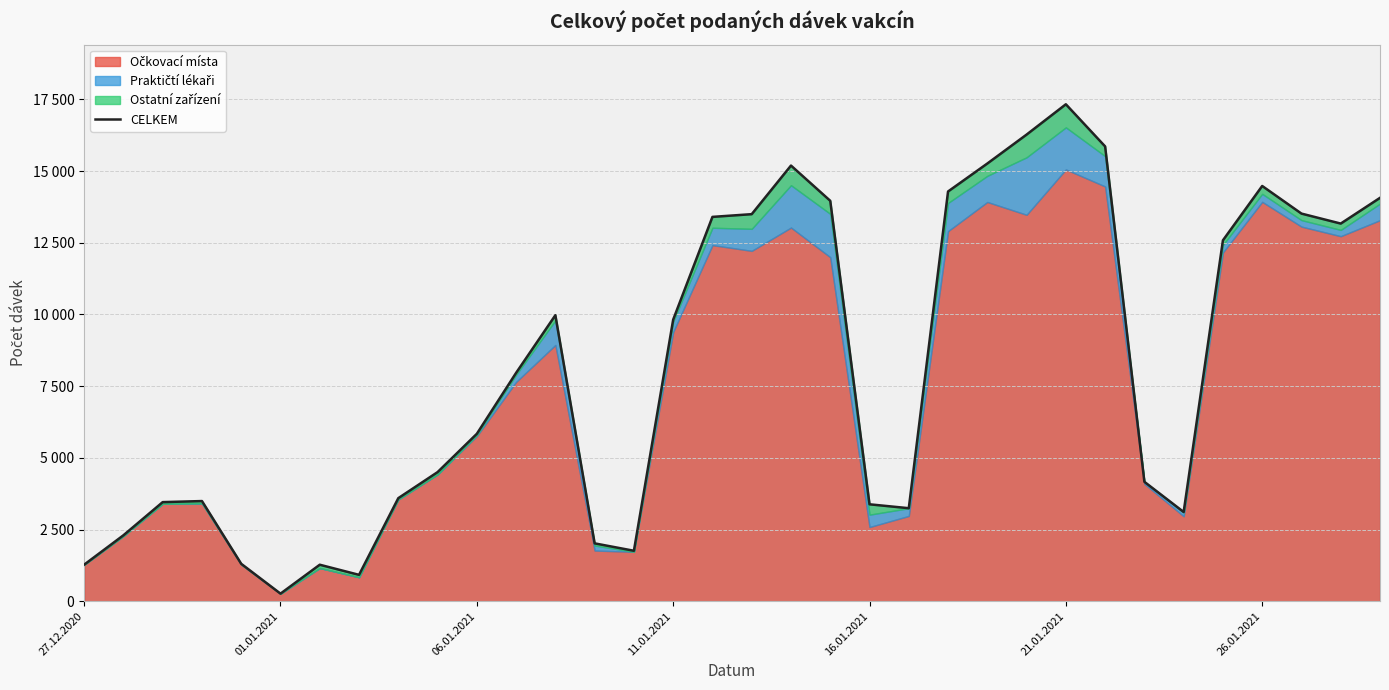

Is it true that the value at 24 is 16272?

True